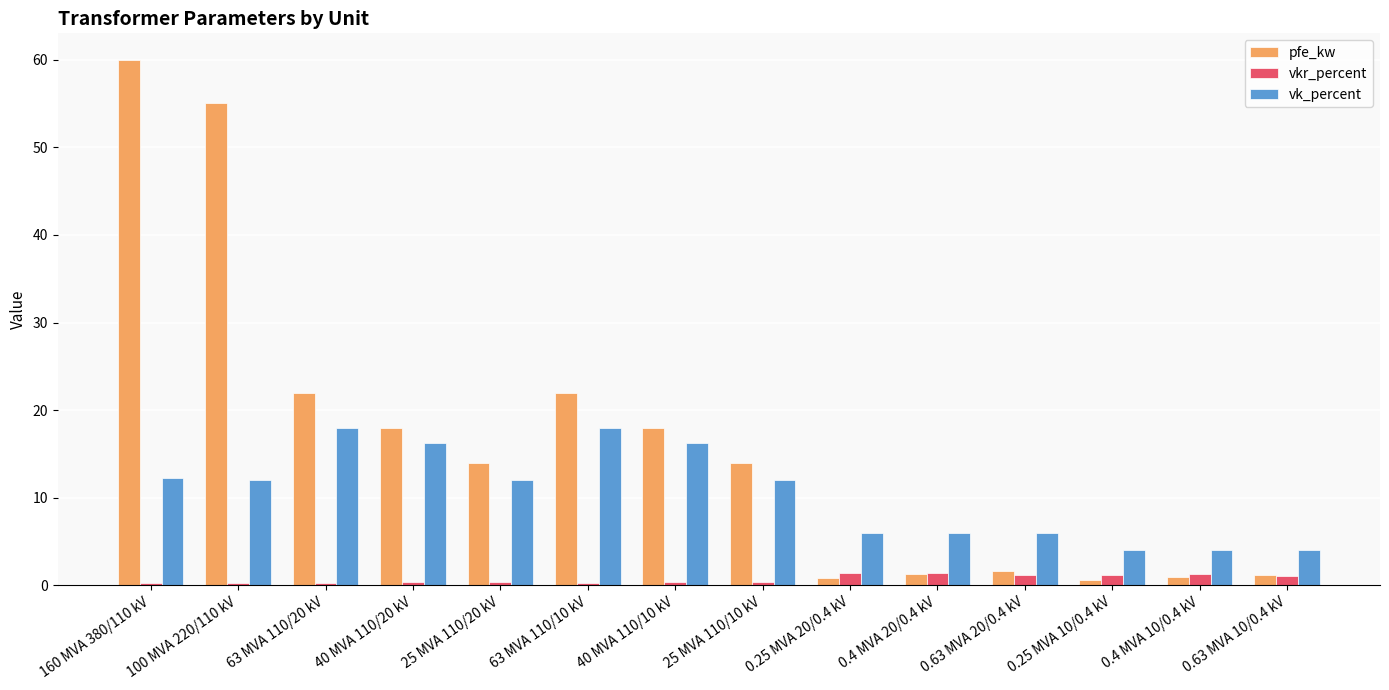

What is the difference between the vk_percent values at 0.25 MVA 10/0.4 kV and 0.63 MVA 20/0.4 kV?

2.0